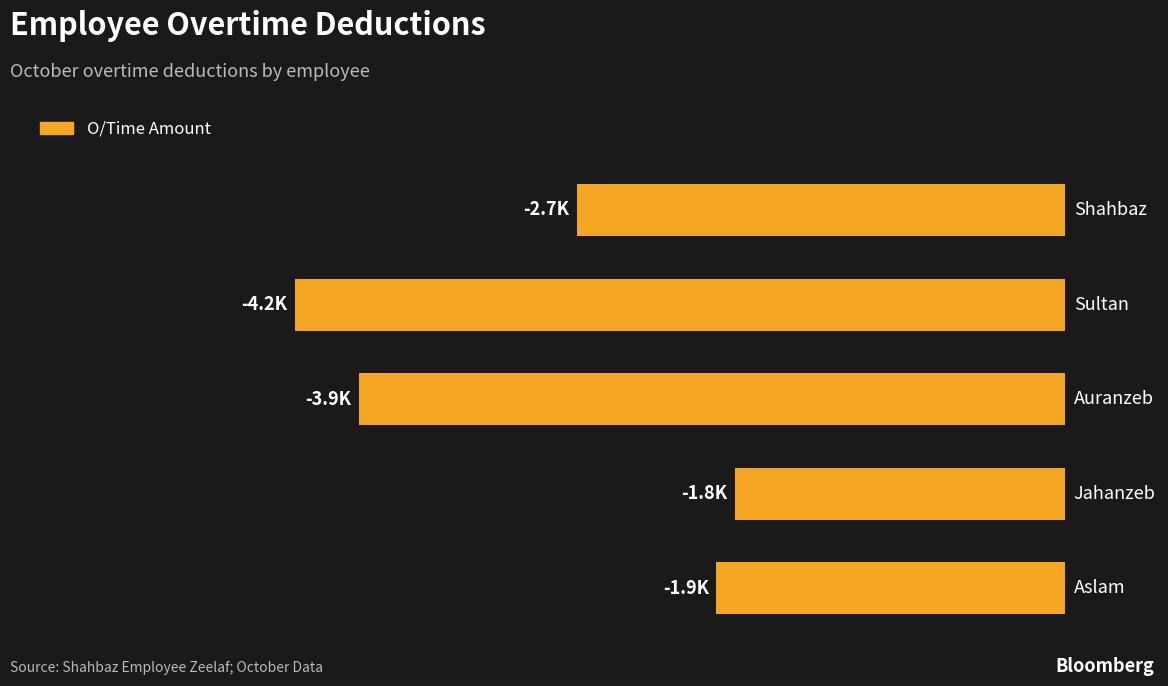

Are the bars horizontal?

Yes